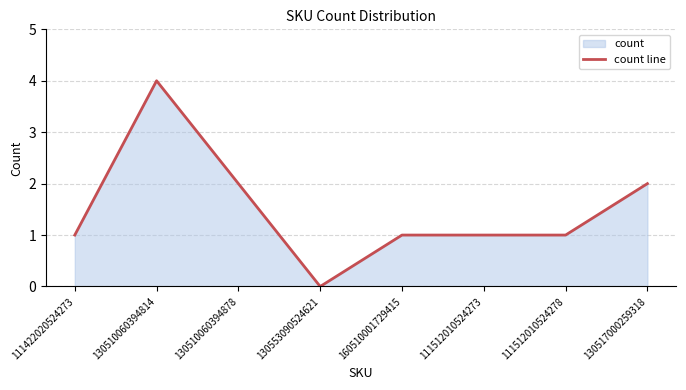

Reading right to left, what are all the values shown in this chart?

2	1	1	1	0	2	4	1